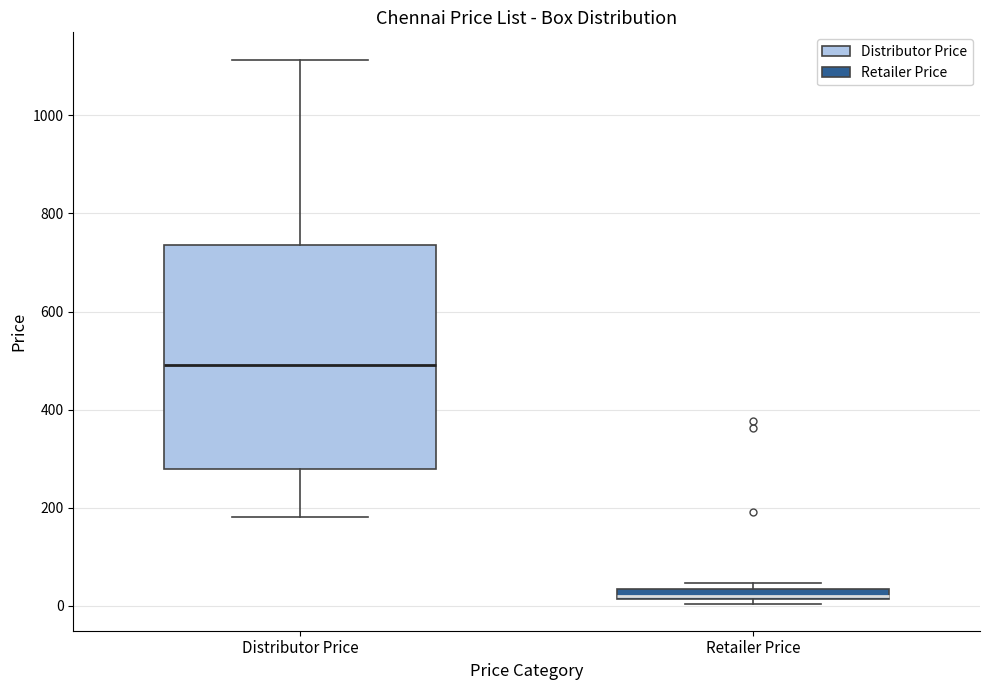

Comparing the boxes themselves (not the whiskers), which one is the tallest?

Distributor Price